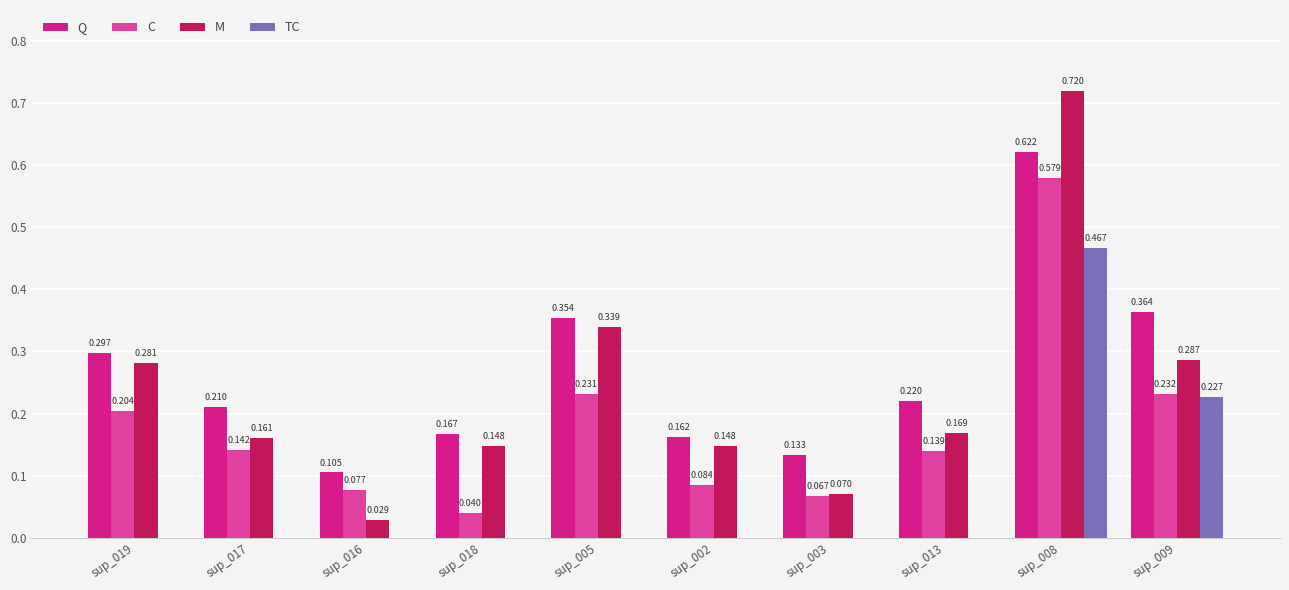

Is it true that Q equals 0.1 at sup_019?

False